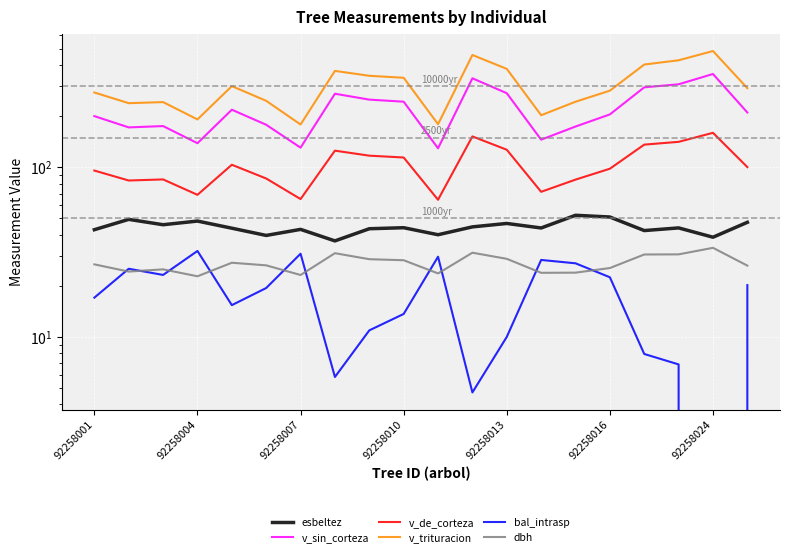

What position from the left is 11?

12